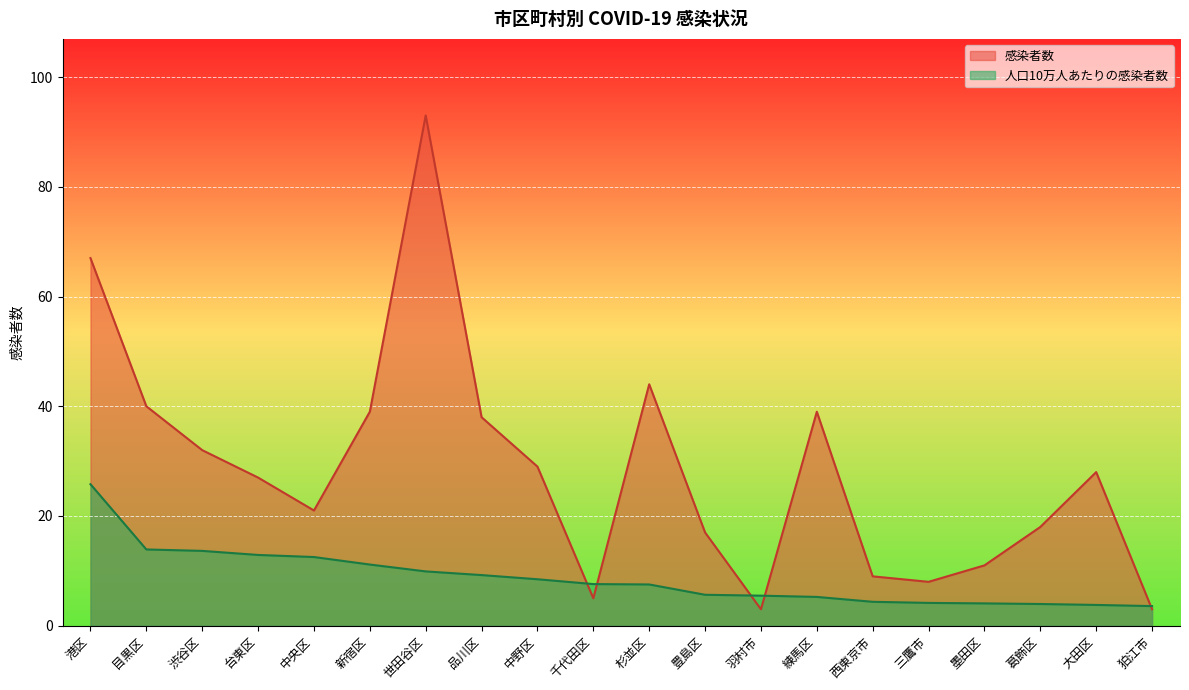

How many interior local peaks does the 感染者数 series have?

4